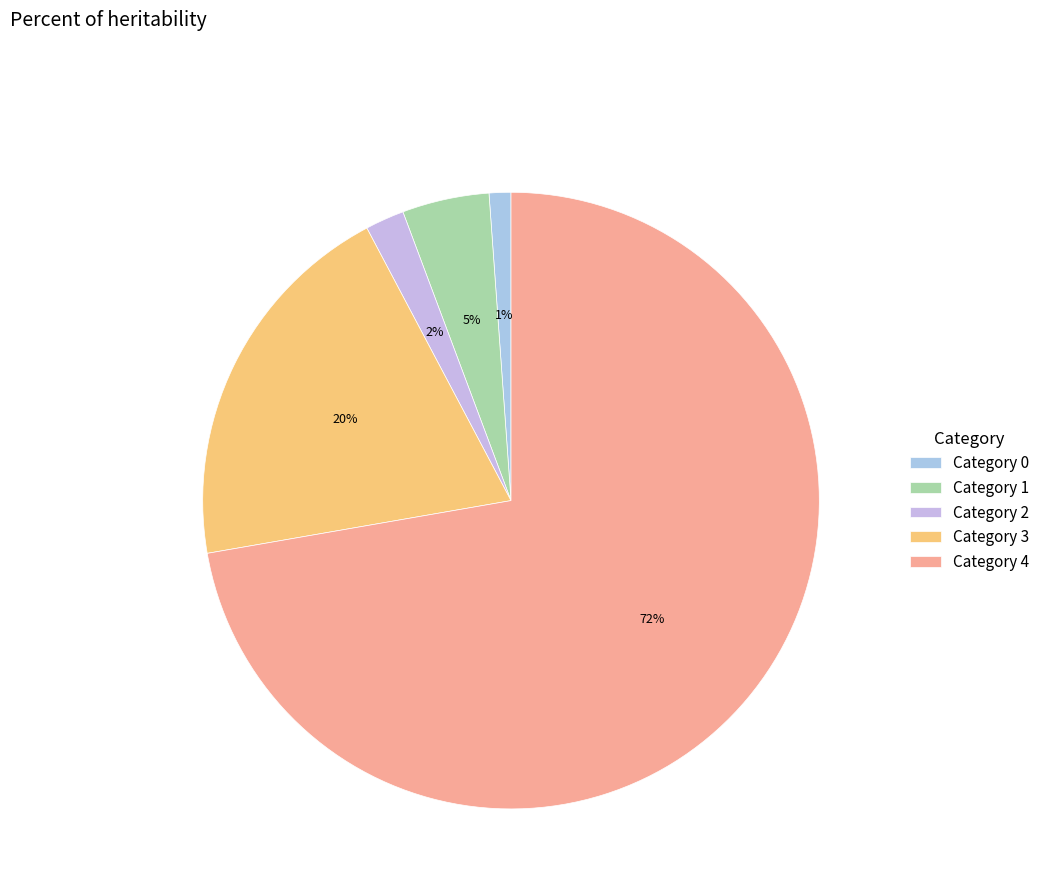

Count the number of slices in the pie.

5